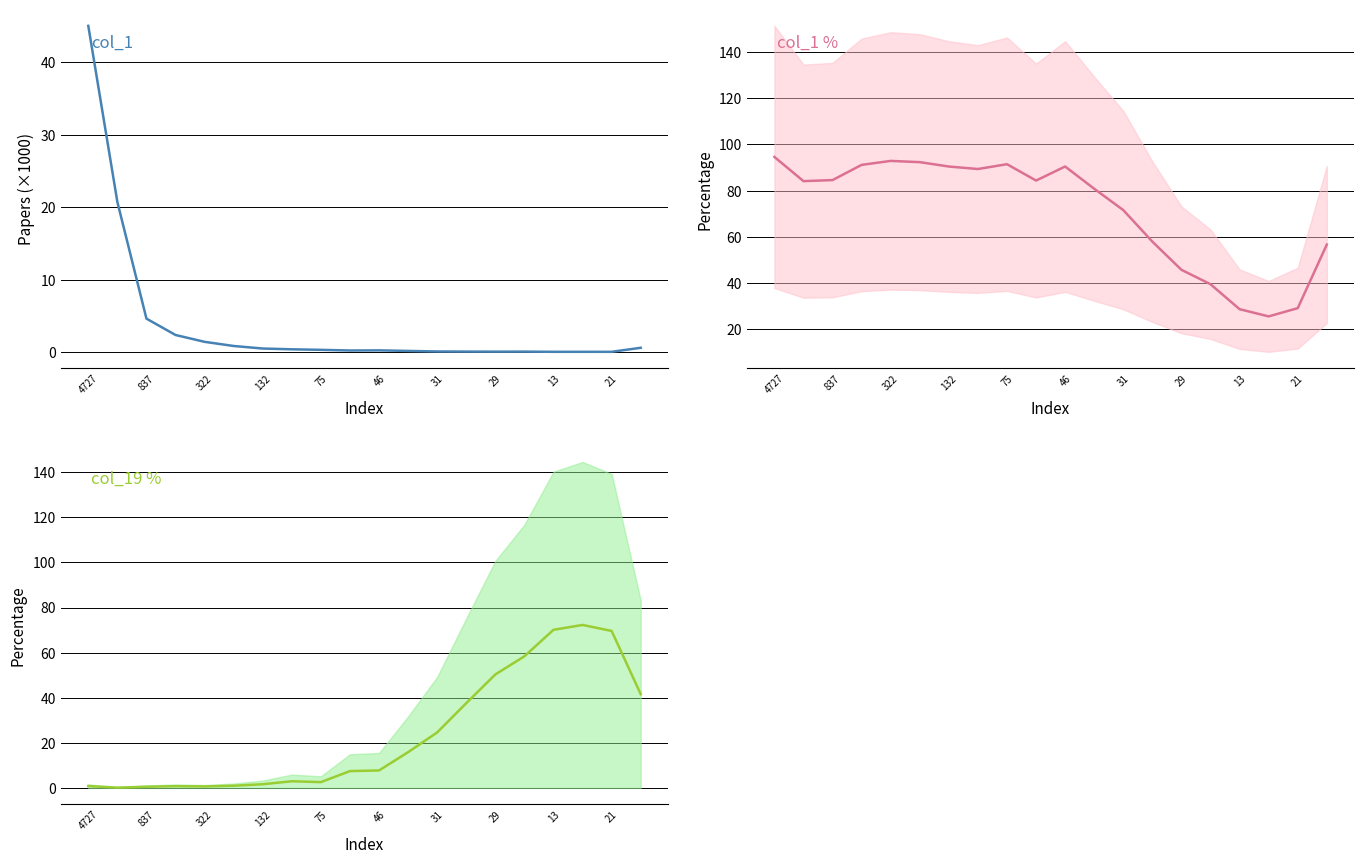

The col_1 % series shows 28.2 at 46. True or false?

False